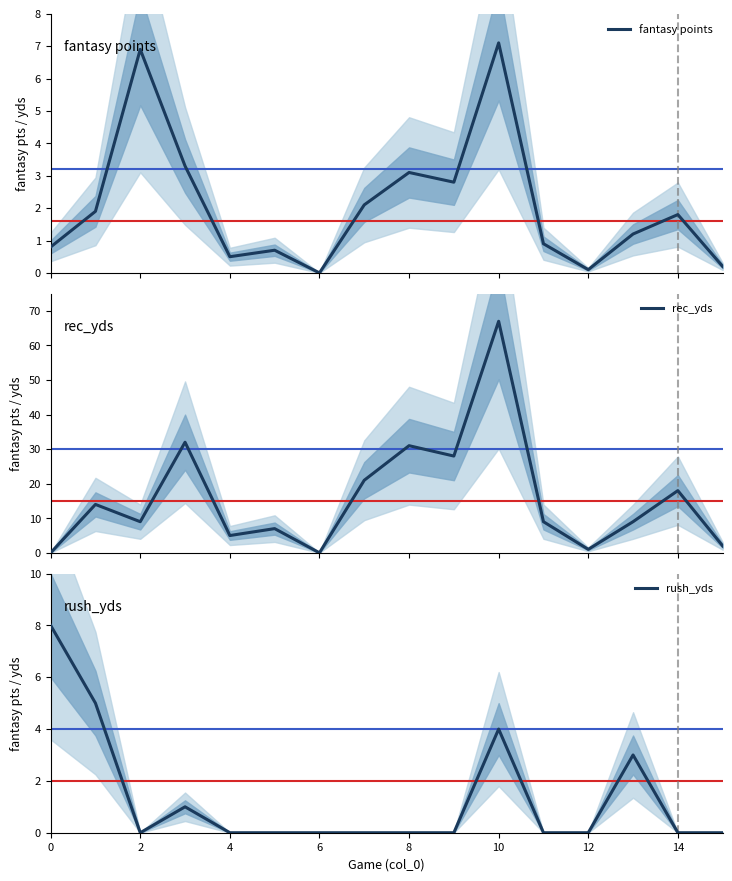

The rush_yds series shows 5 at 8. True or false?

False